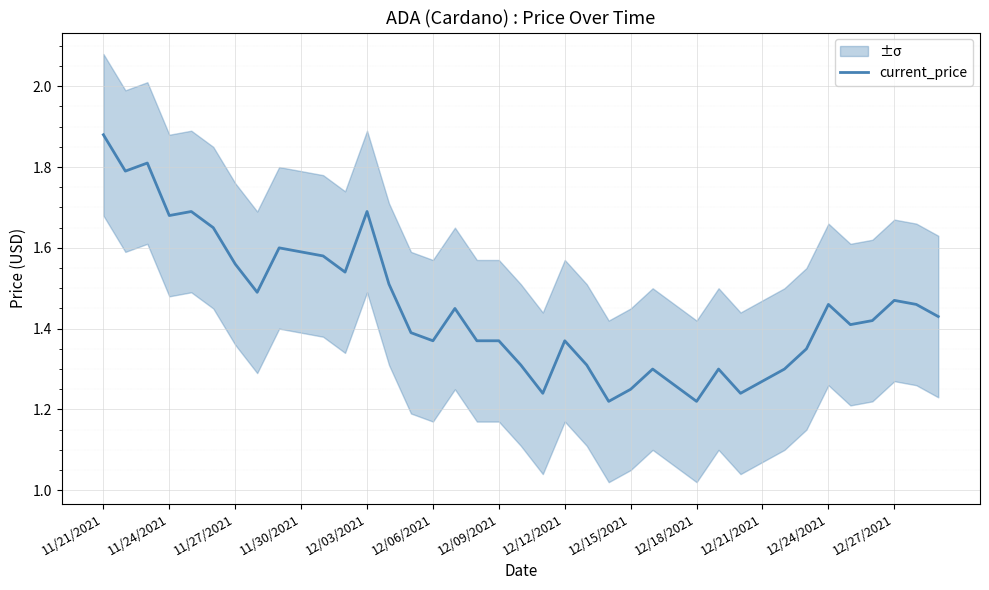

What is the maximum value shown in the chart?

1.9